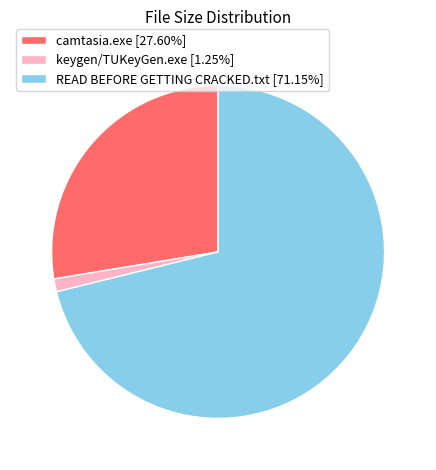

Is the sum of keygen/TUKeyGen.exe [1.25%] and READ BEFORE GETTING CRACKED.txt [71.15%] greater than half?

Yes